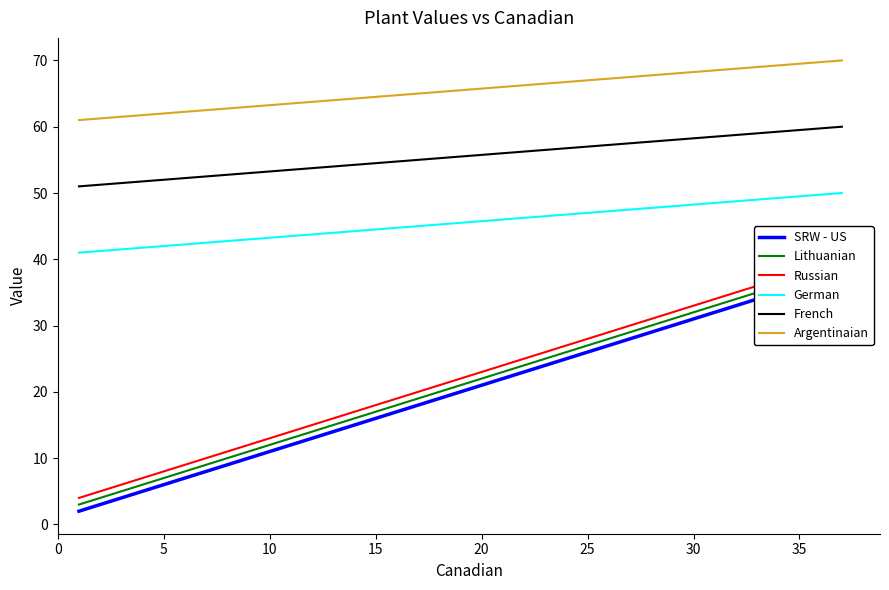

True or false: German and Argentinaian cross at least once.

False